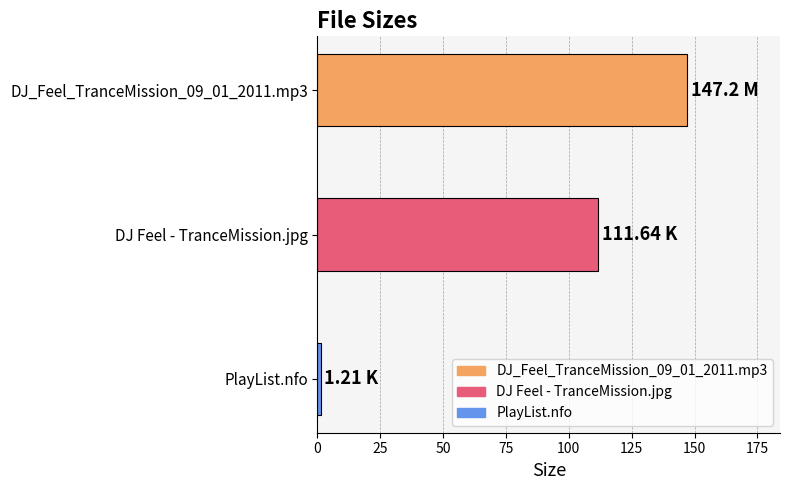

Which has a higher value, PlayList.nfo or DJ Feel - TranceMission.jpg?

DJ Feel - TranceMission.jpg